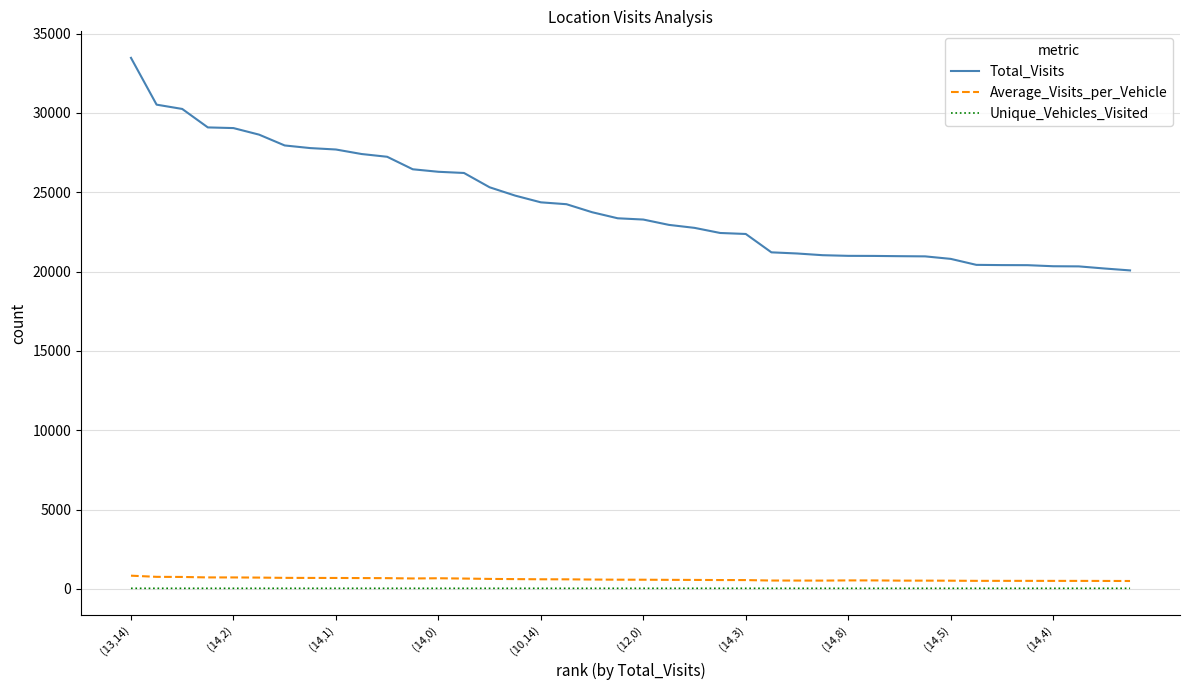

True or false: Unique_Vehicles_Visited and Average_Visits_per_Vehicle cross at least once.

False